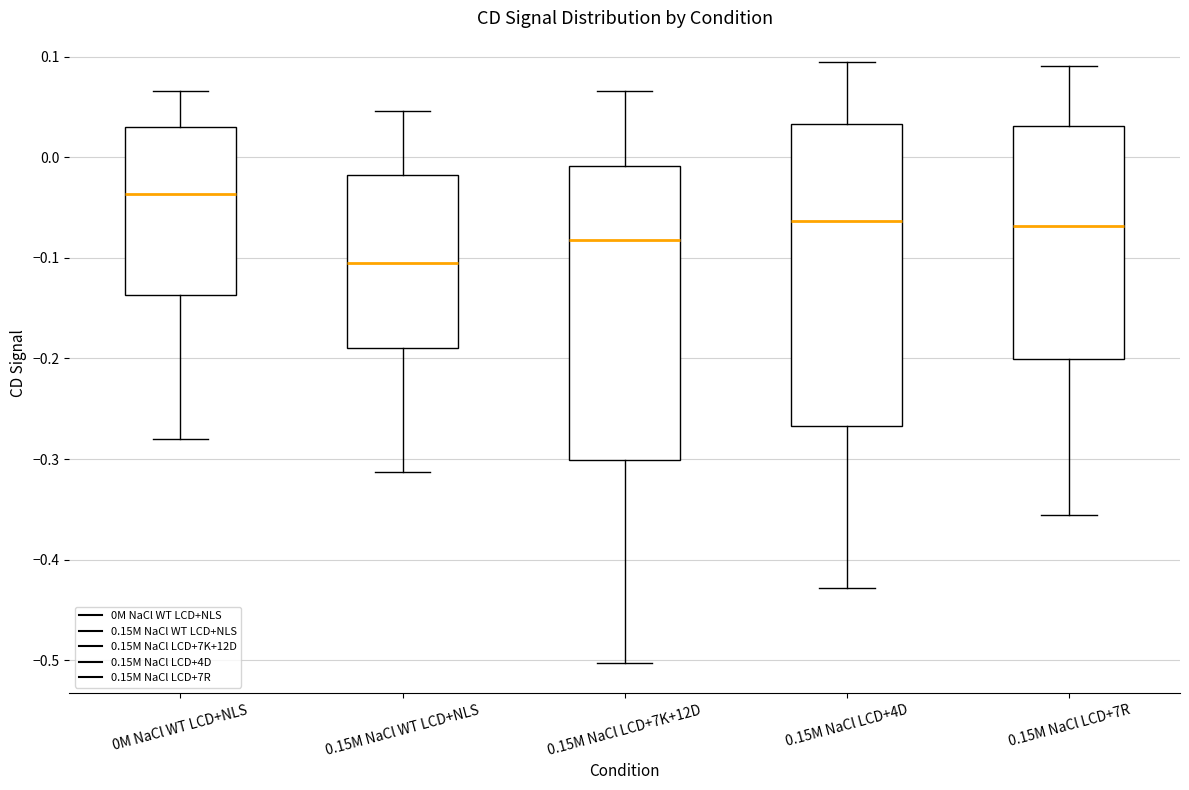

Where does the median line of the box for 0.15M NaCl LCD+4D sit on the y-axis? The values are not printed on the chart, so give them approximately, as read against the axis.

-0.06